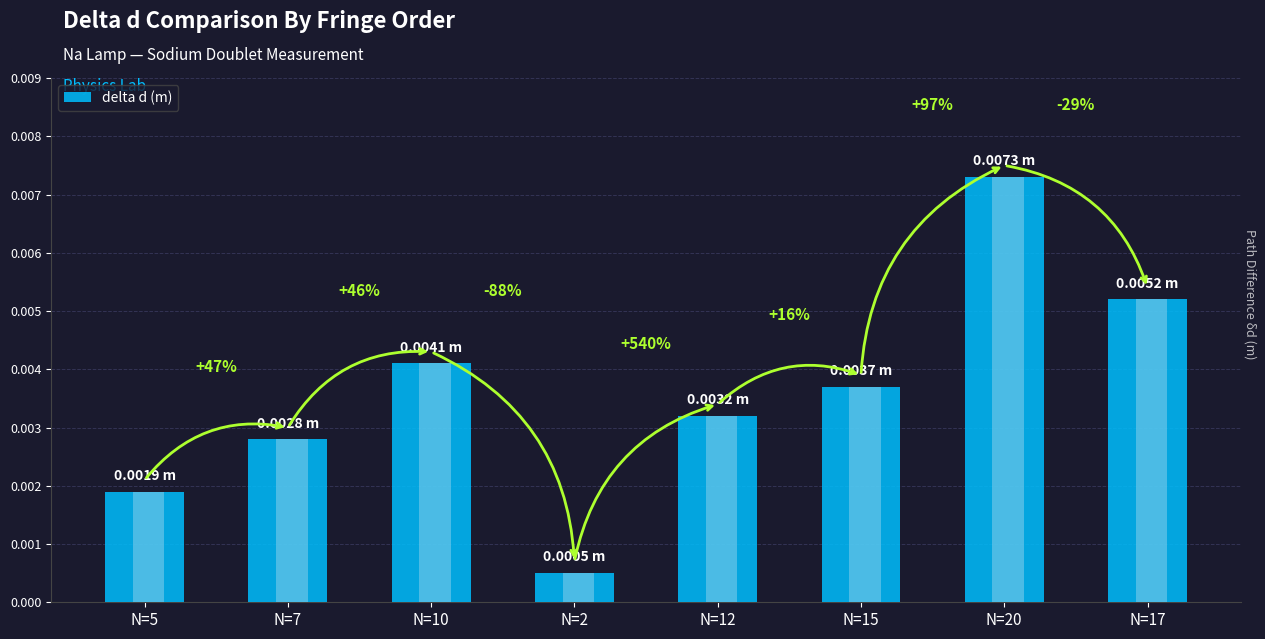

The chart shows a value of 0.0 at N=2. True or false?

True